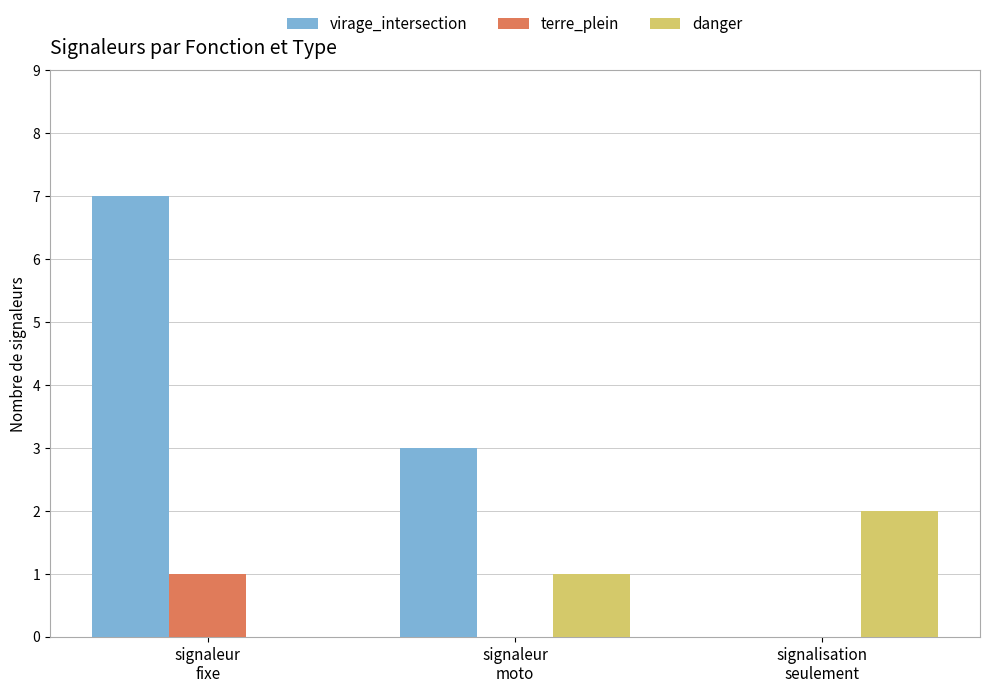

Reading left to right, transcribe all the data shown in this chart.

virage_intersection: 7	3	0
terre_plein: 1	0	0
danger: 0	1	2